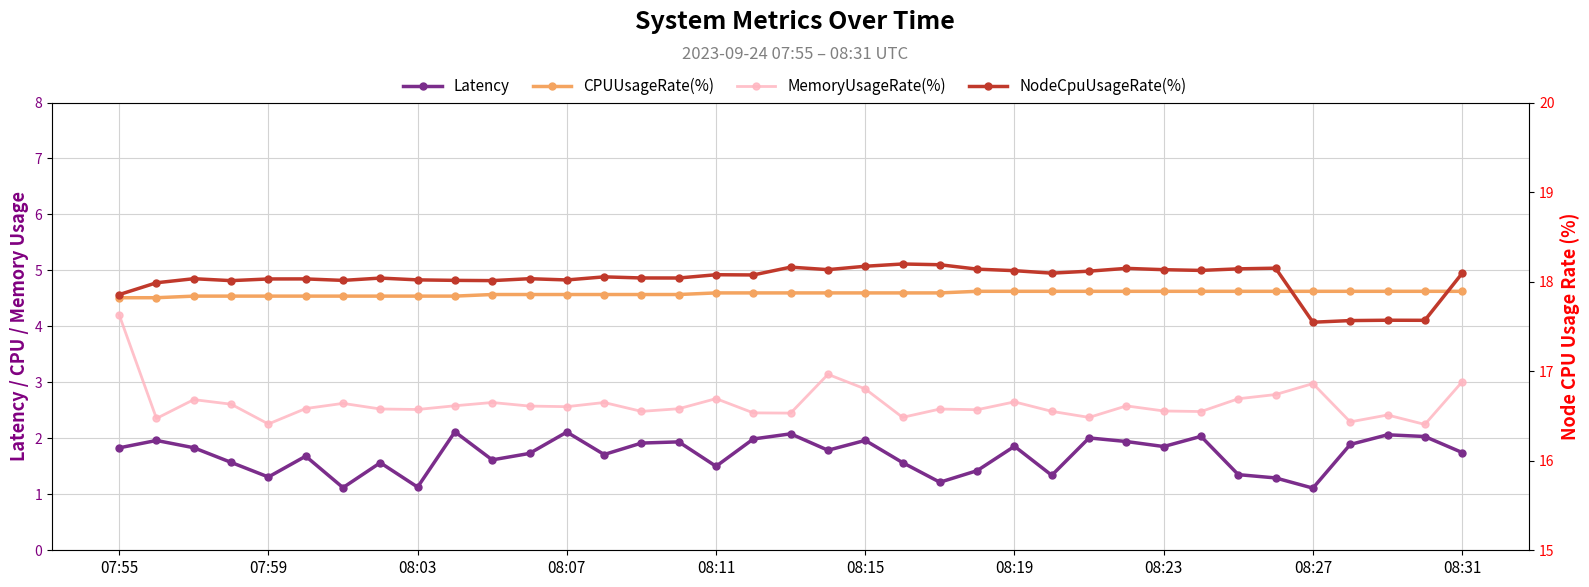

The value of MemoryUsageRate(%) at 07:55 is 4.2. True or false?

True